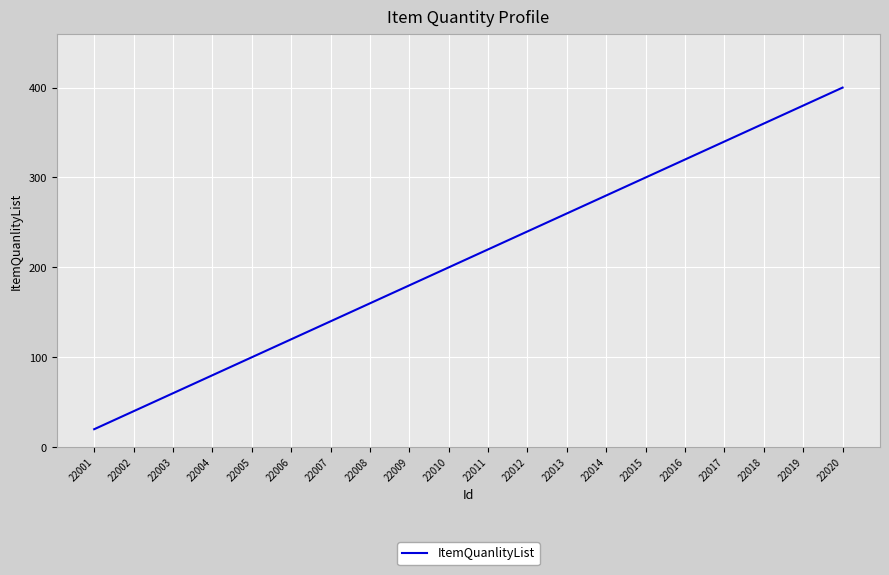

What is the smallest value displayed?

20